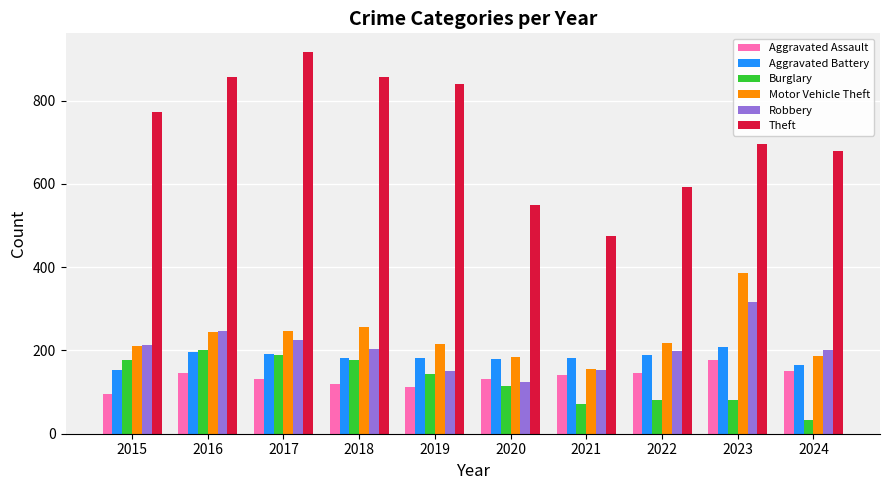

What value does the Robbery series have at 2015?

212